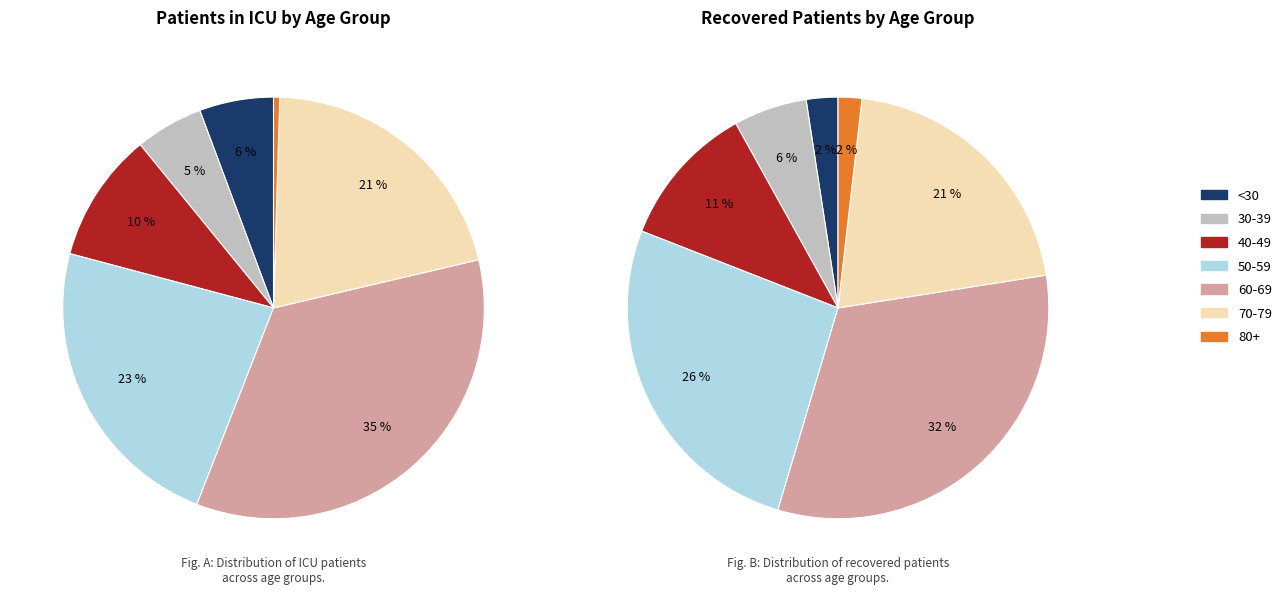

Is it true that 20-24 is 11% of the pie?

False